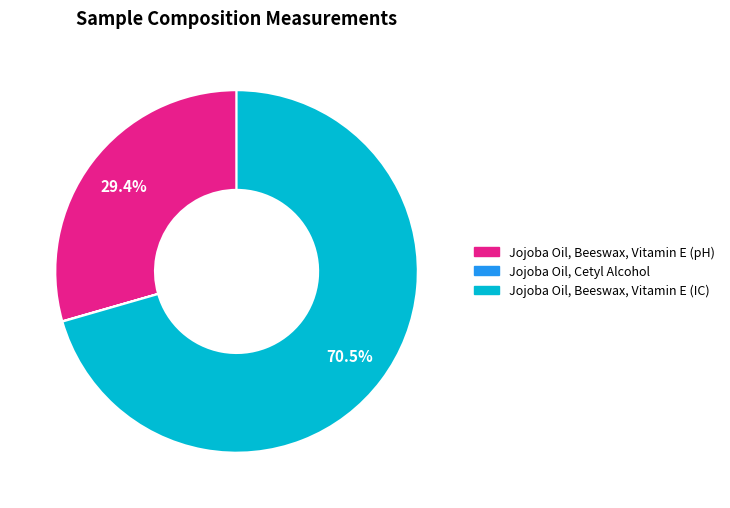

Combined, what portion of the pie is Jojoba Oil, Beeswax, Vitamin E (pH) and Jojoba Oil, Beeswax, Vitamin E (IC)?

100.0%